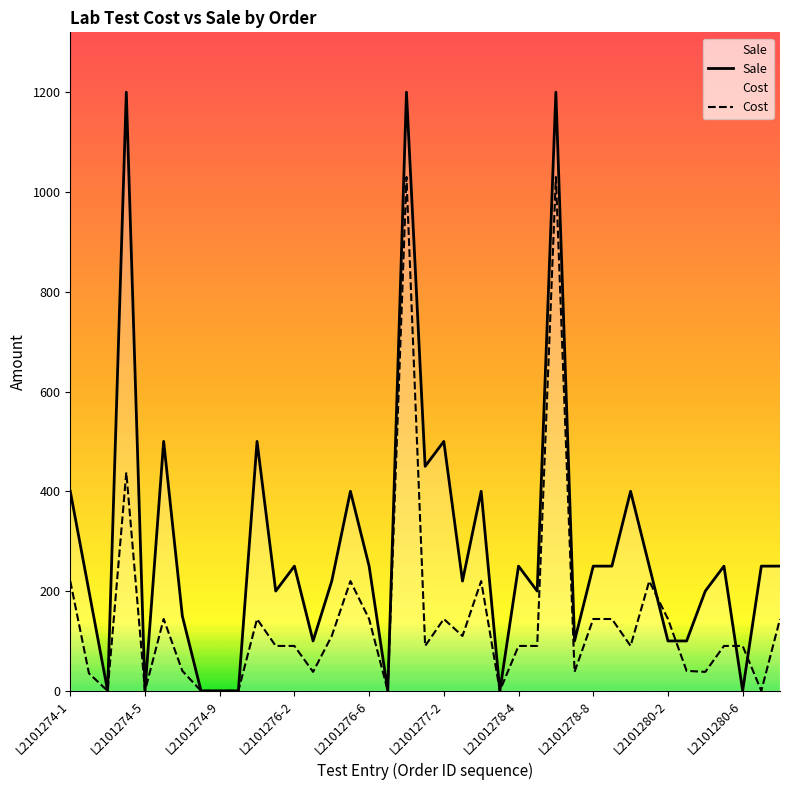

List the series in order of their overall mean, highest first.

Sale, Cost